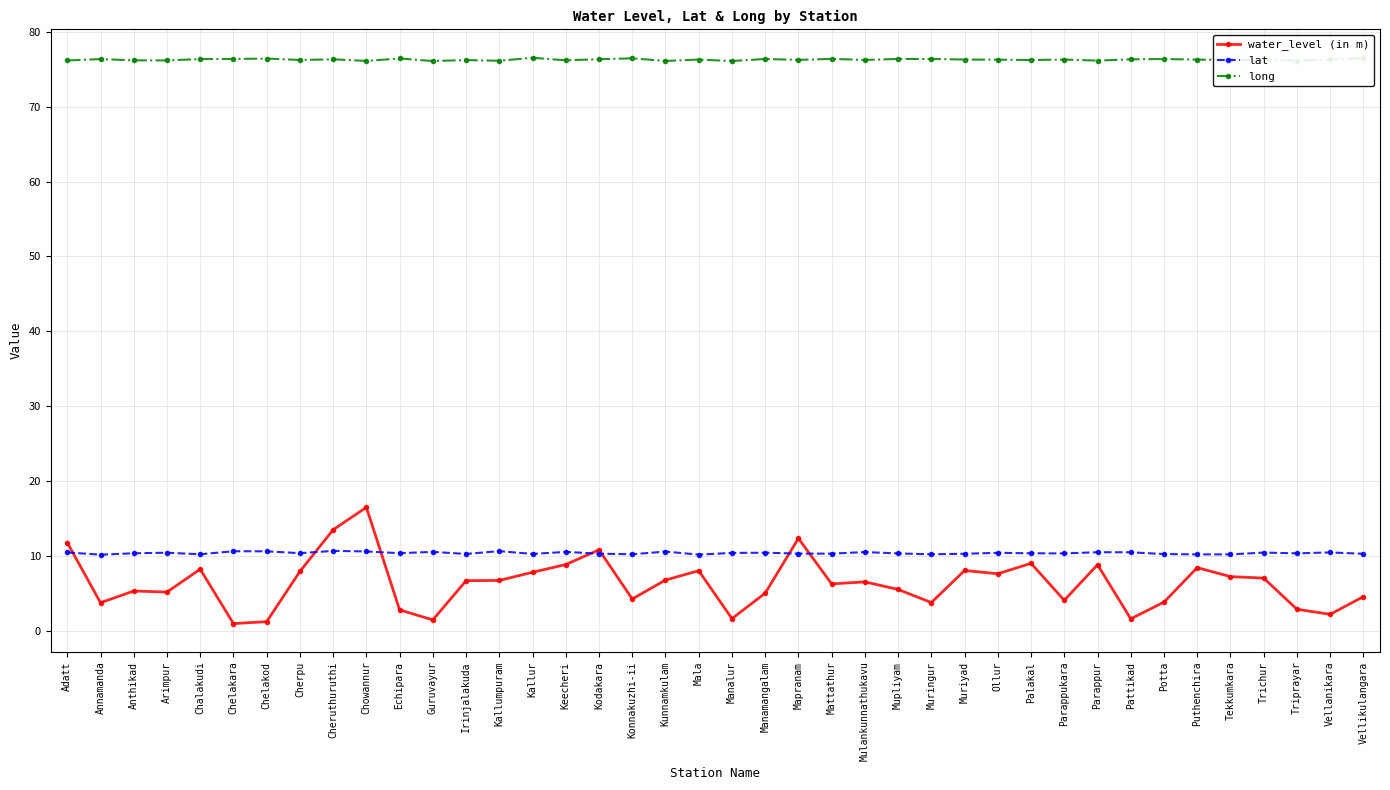

Which series has the largest range (max minus min)?

water_level (in m)